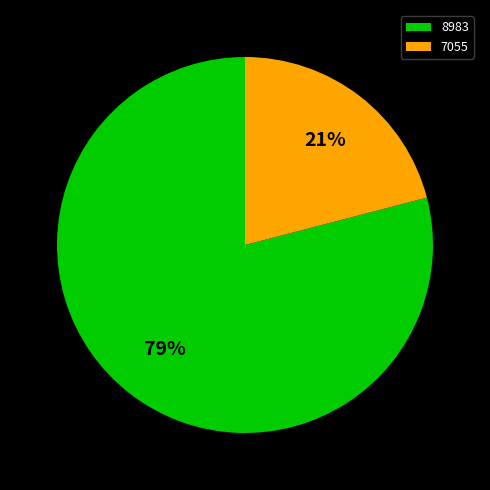

Count the number of slices in the pie.

2